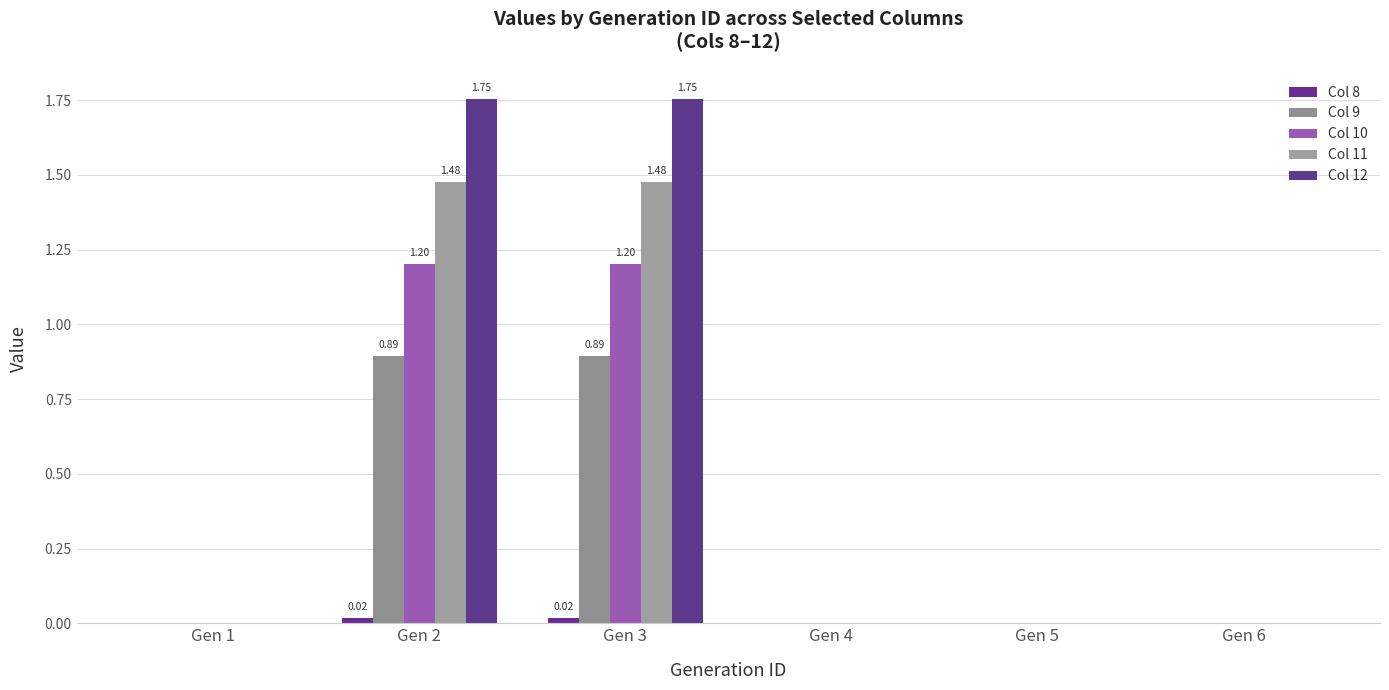

What is the difference between the maximum and minimum values in the Col 10 series?

1.2